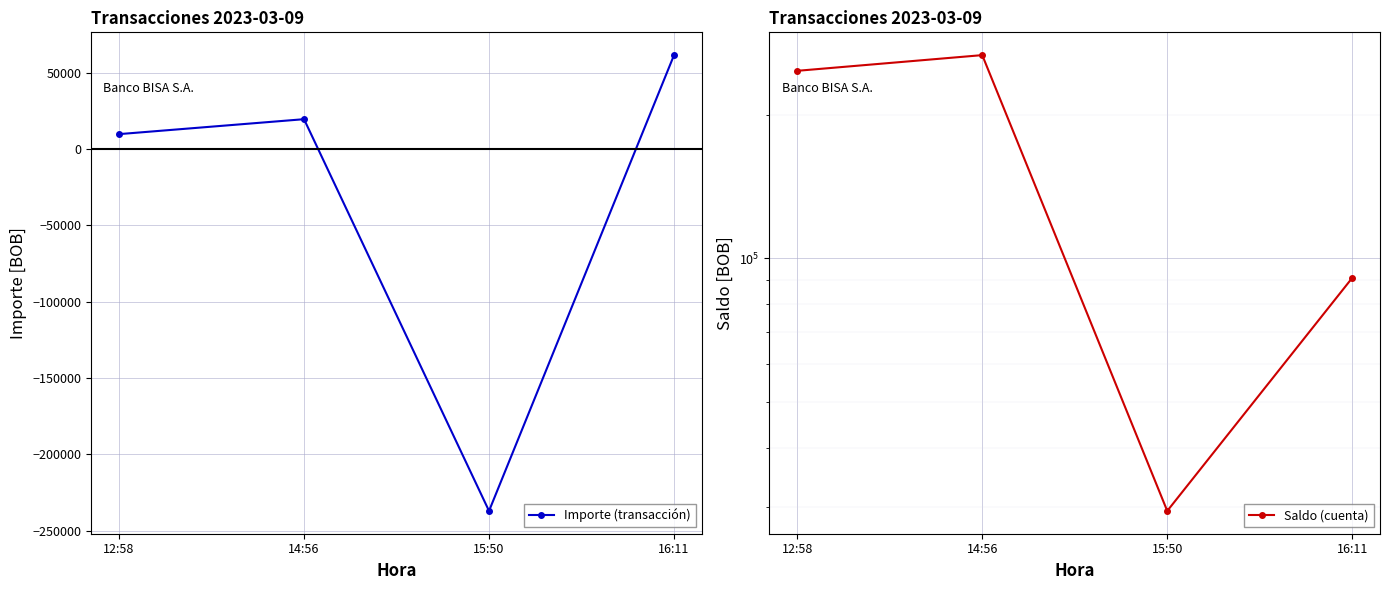

What is the smallest value displayed?

-237000.0